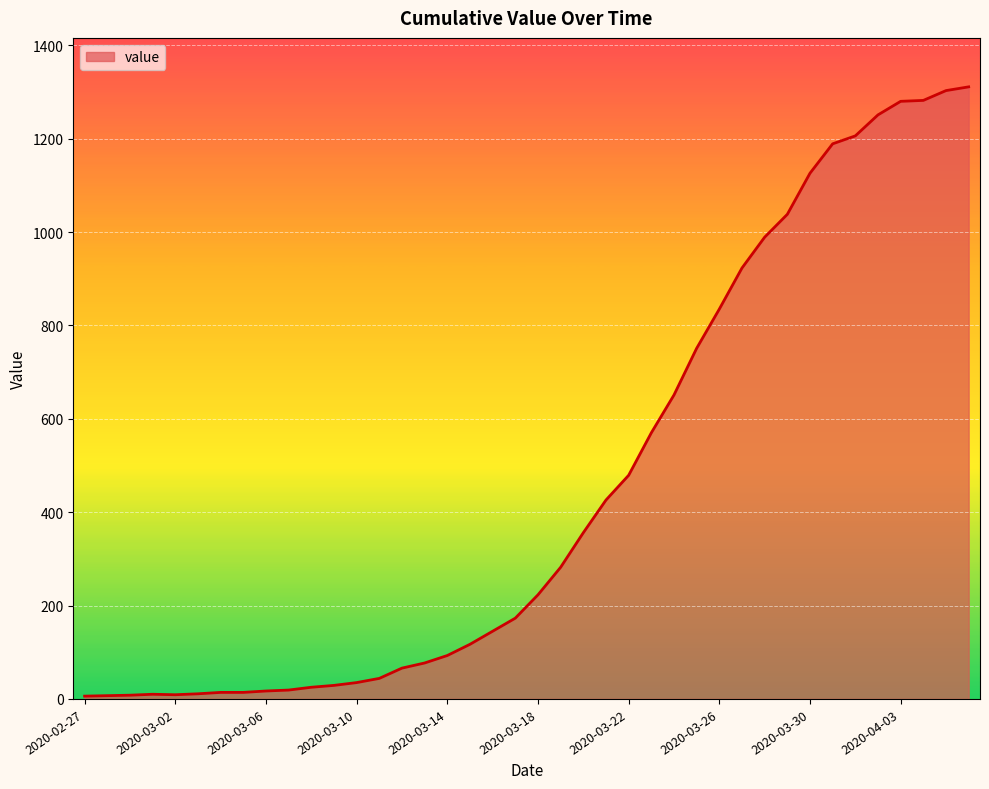

What is the maximum value shown in the chart?

1311